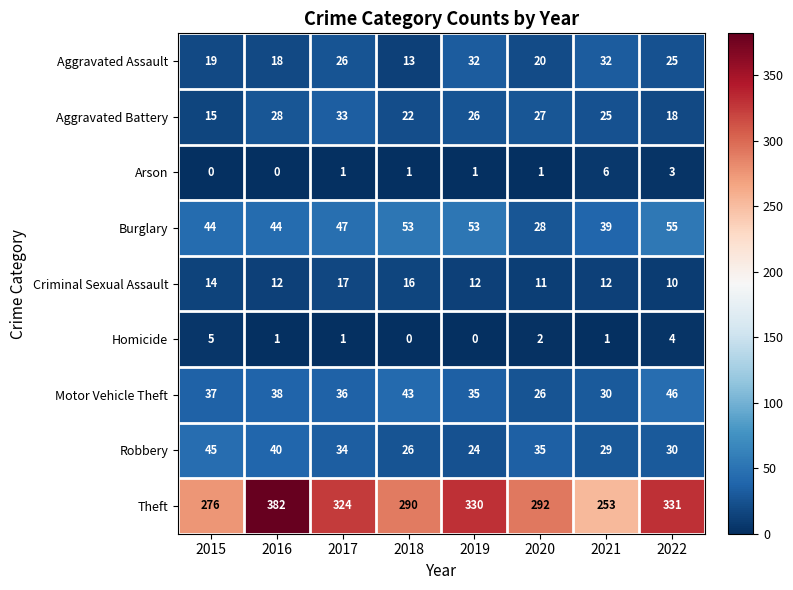

What is the sum of the Motor Vehicle Theft values at 2020 and 2018?

69